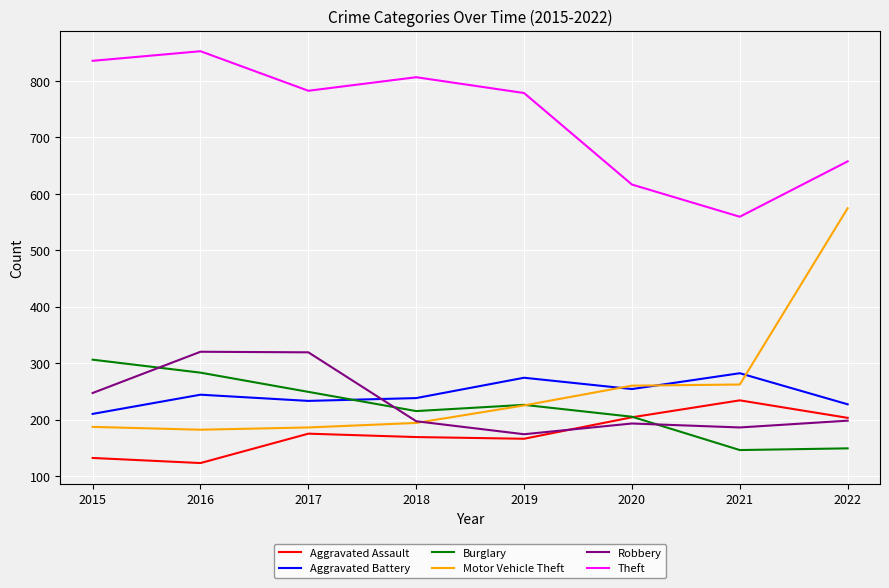

What is the spread (max minus min) of values at 2017?

607